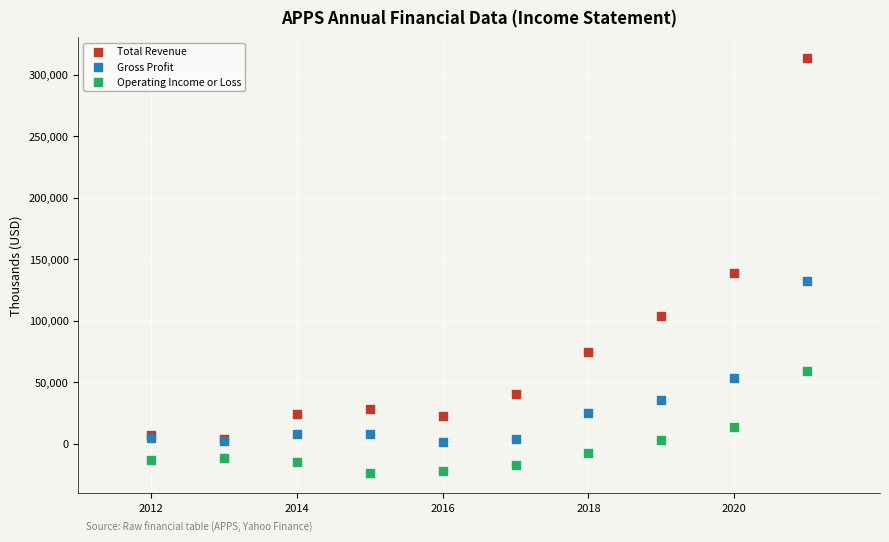

In the Total Revenue series, what Y value is closest to 158750?

138700